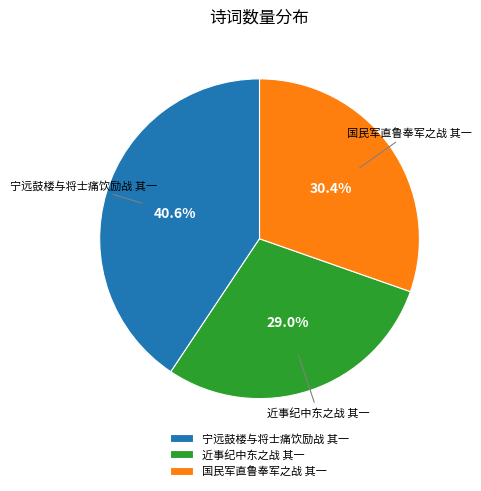

What percentage is the 国民军直鲁奉军之战 其一 slice, to the nearest percent?

30%